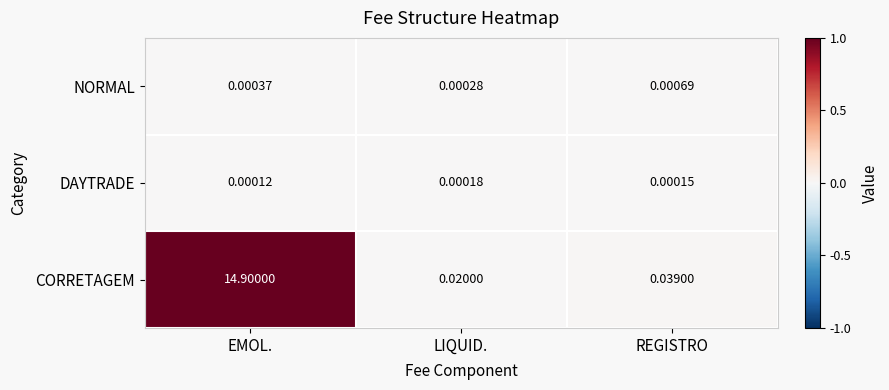

Between LIQUID. and REGISTRO, which series saw the biggest shift?

CORRETAGEM